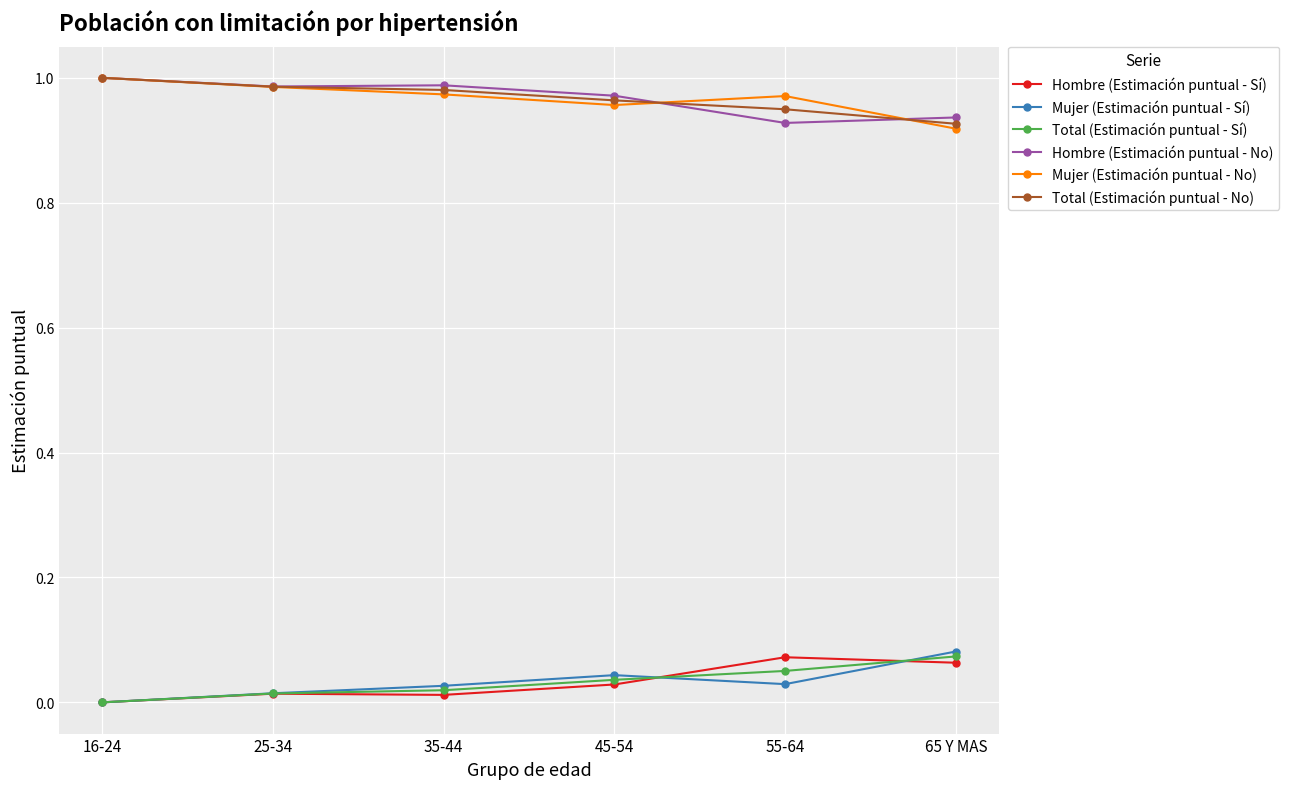

True or false: Total (Estimación puntual - No) has more than 2 interior local peaks.

False